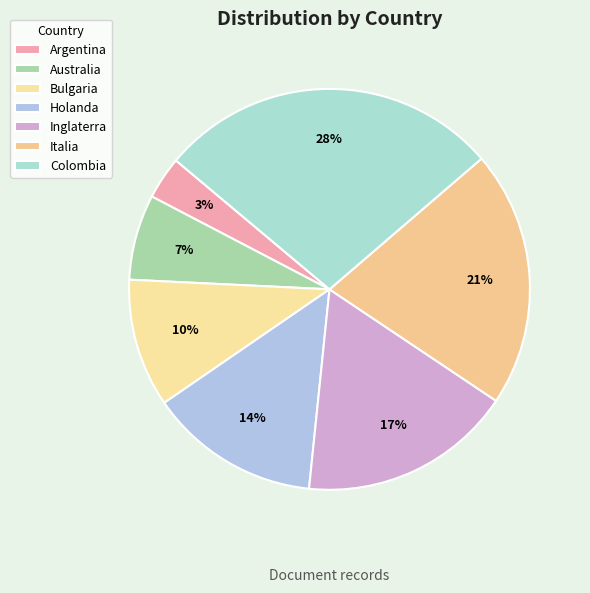

How many slices are in this pie chart?

7